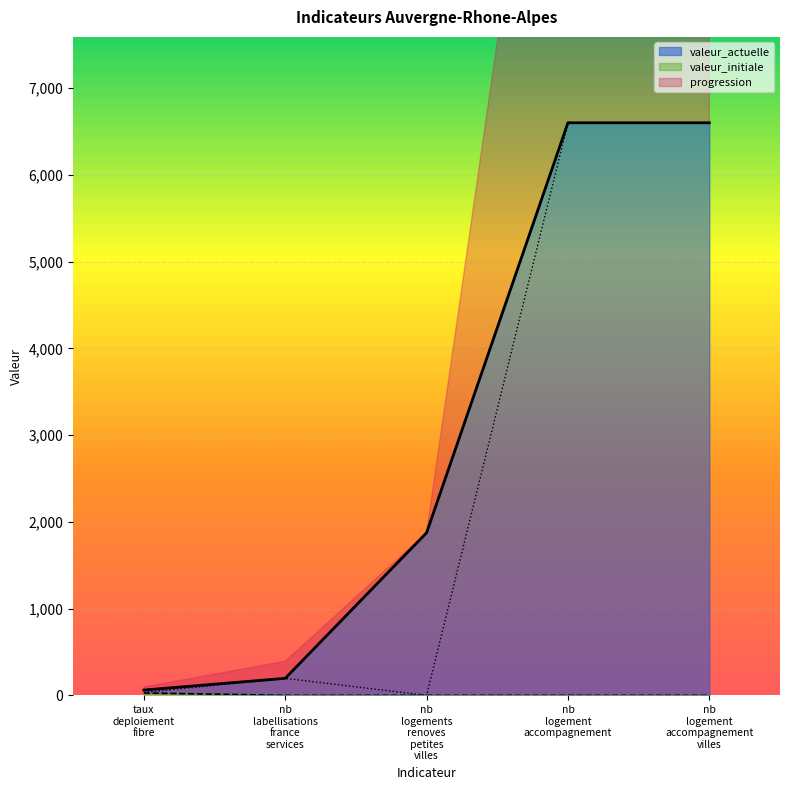

How many lines are shown in the chart?

3